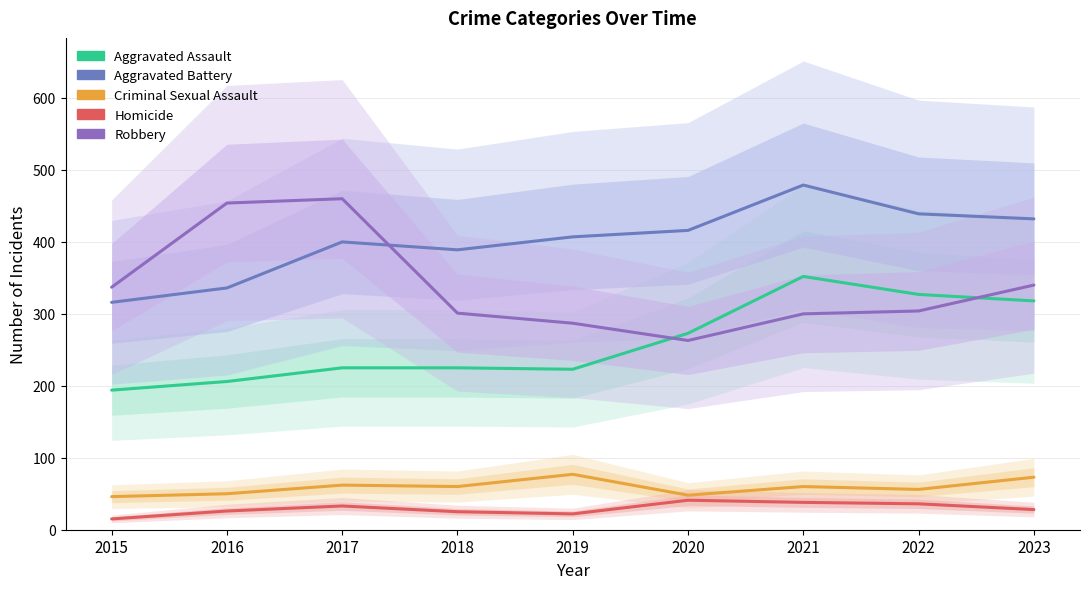

Which category has the lowest value in the Homicide series?

2015